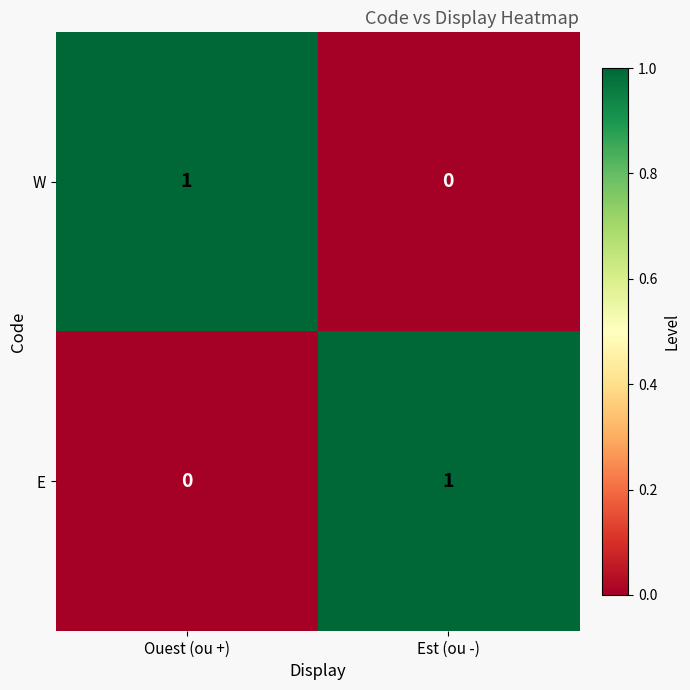

At Ouest (ou +), list the series in order from largest to smallest.

W, E